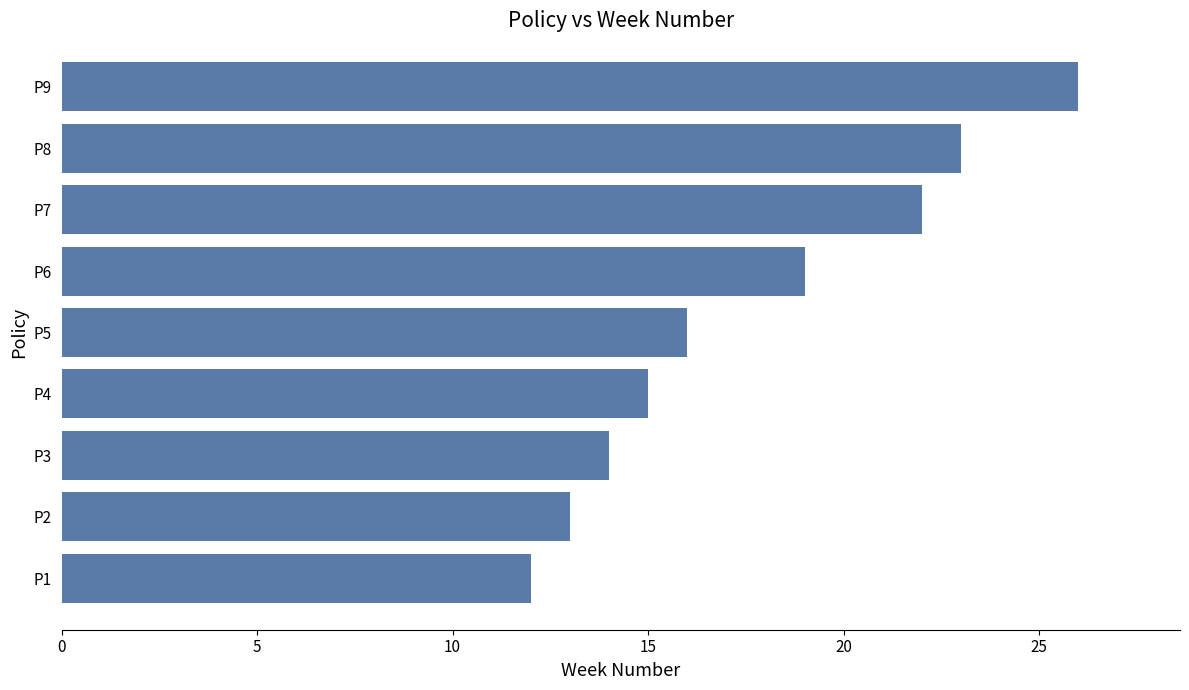

The chart shows a value of 27 at P6. True or false?

False